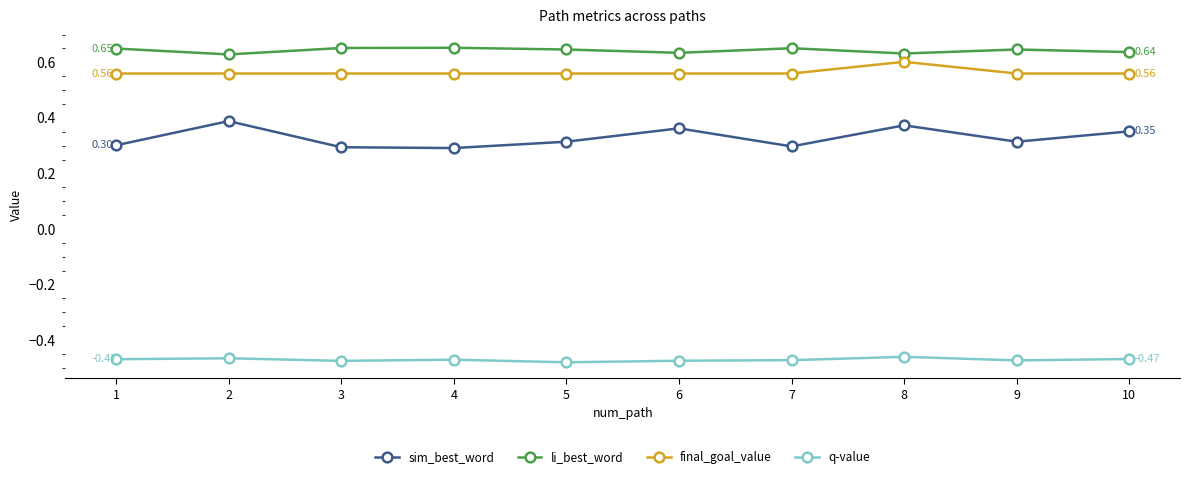

What are all the series names shown in the legend?

sim_best_word, li_best_word, final_goal_value, q-value